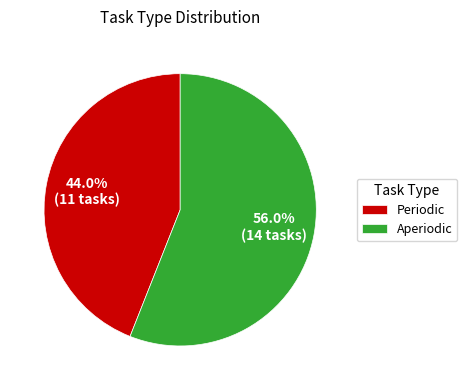

To the nearest percent, what portion does Periodic represent?

44%